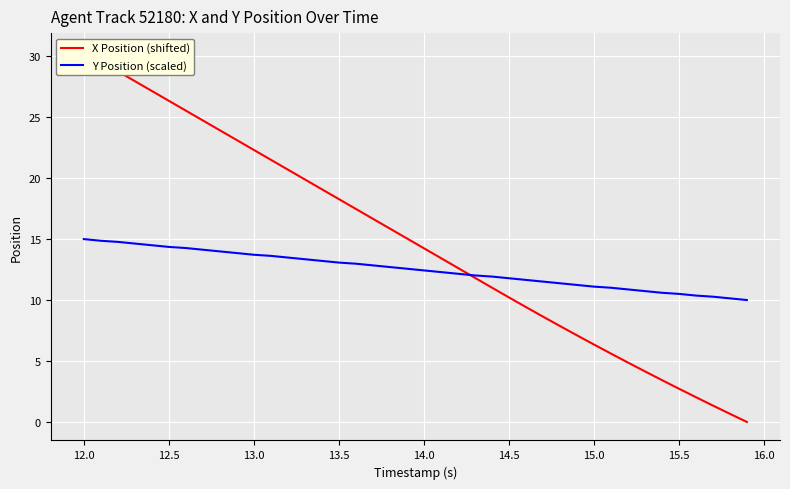

How many lines are shown in the chart?

2